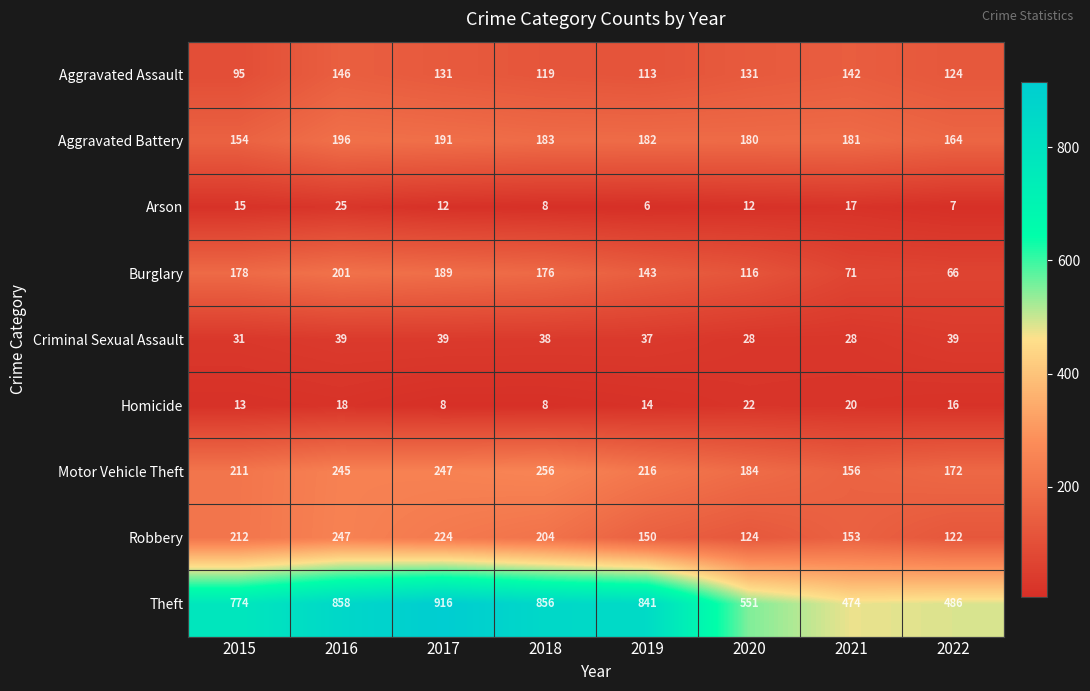

How many series are shown in this chart?

9